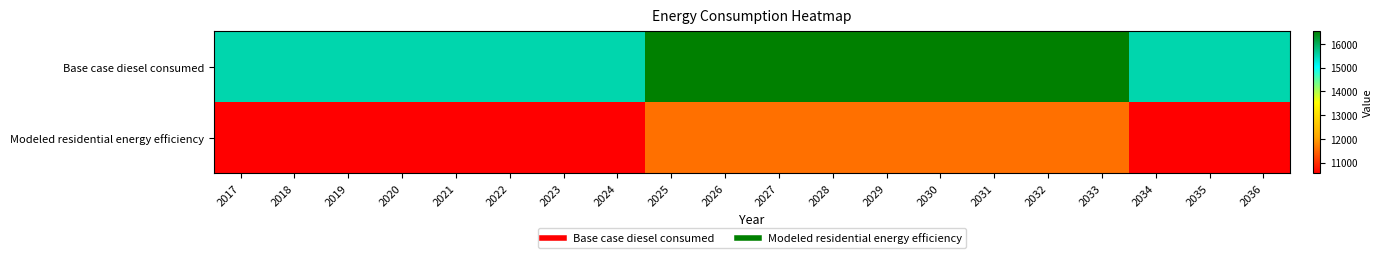

Count the number of categories in the chart.

20